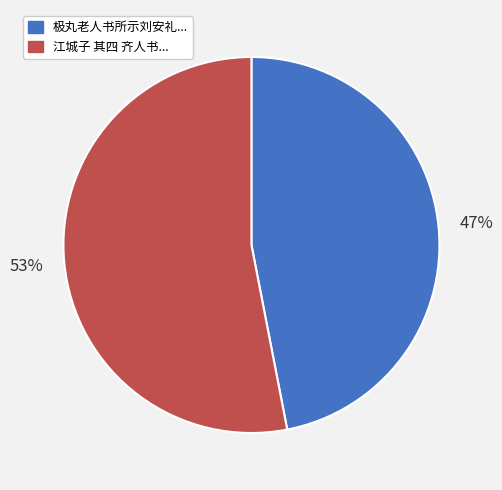

Which has a higher value, 极丸老人书所示刘安礼... or 江城子 其四 齐人书...?

江城子 其四 齐人书...